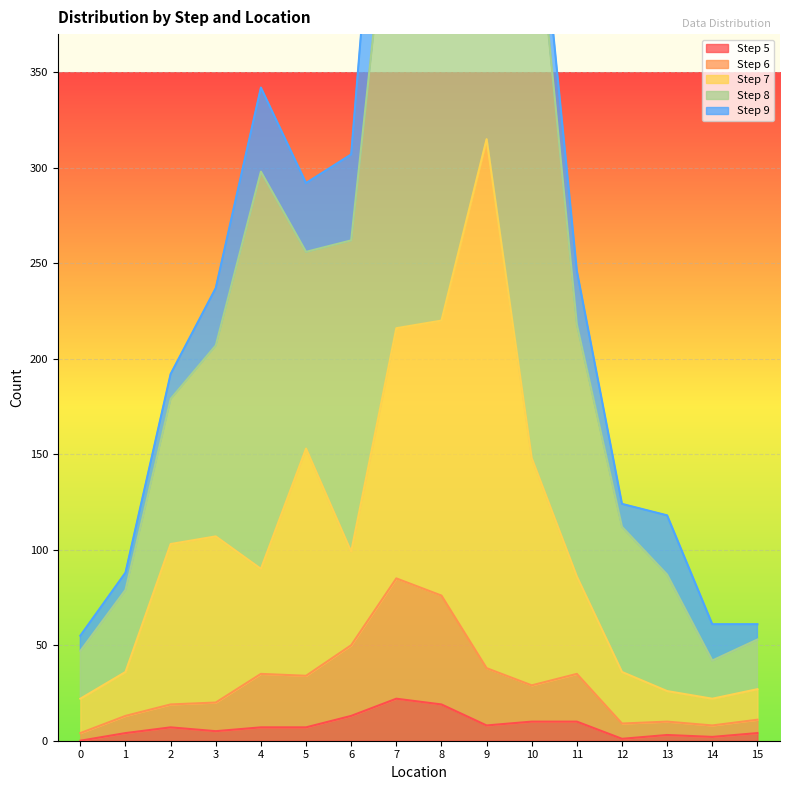

How many series are shown in this chart?

5